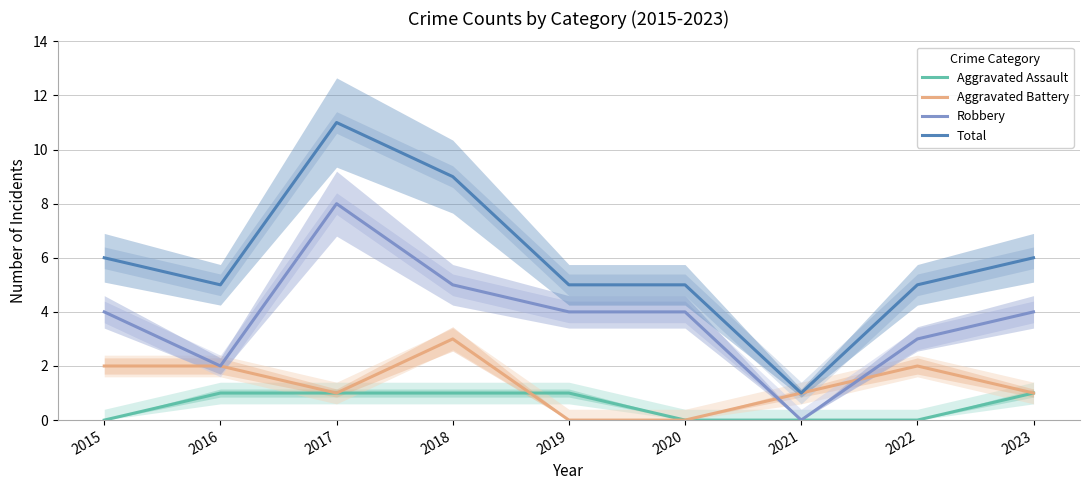

Read the Robbery value at 2018.

5